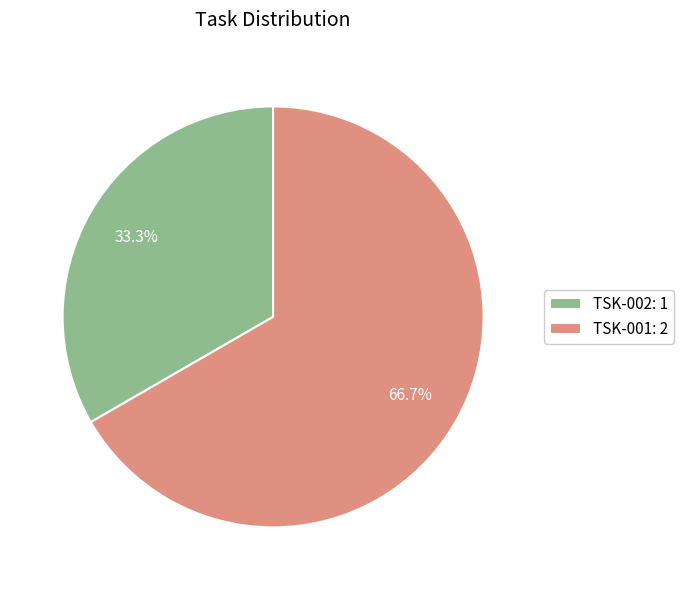

What is the majority slice?

TSK-001